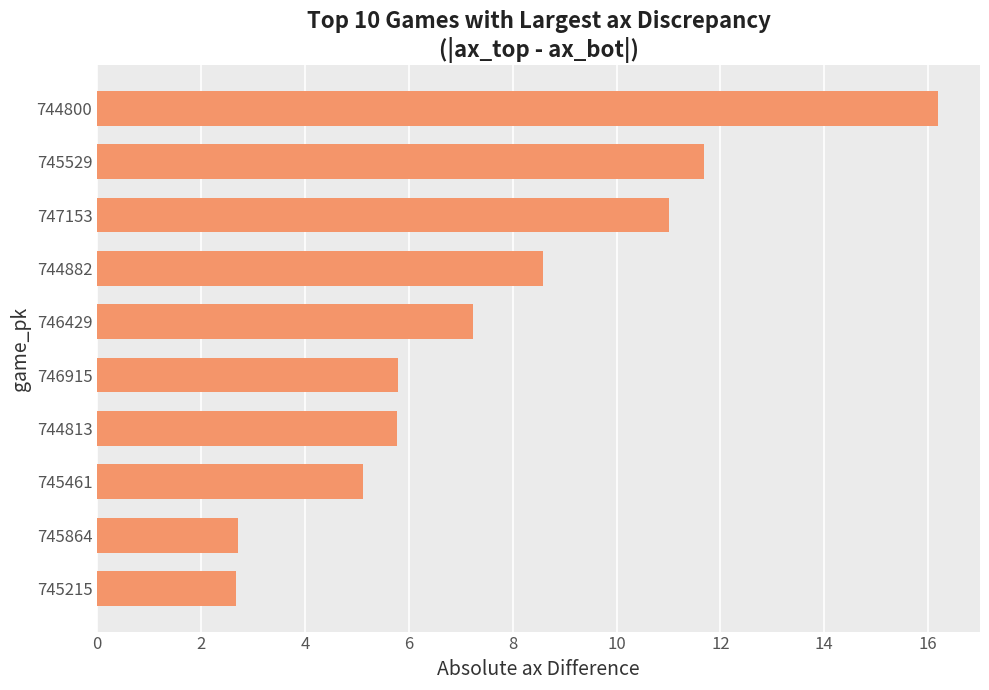

What is the sum of all values?

76.8